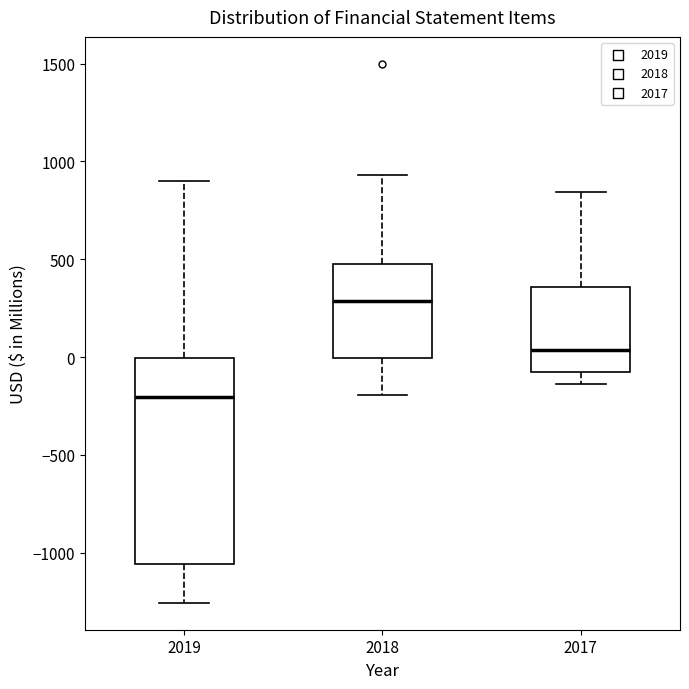

Where does the lower whisker of the box at x = 2018 end on the y-axis? The values are not printed on the chart, so give them approximately, as read against the axis.

-200